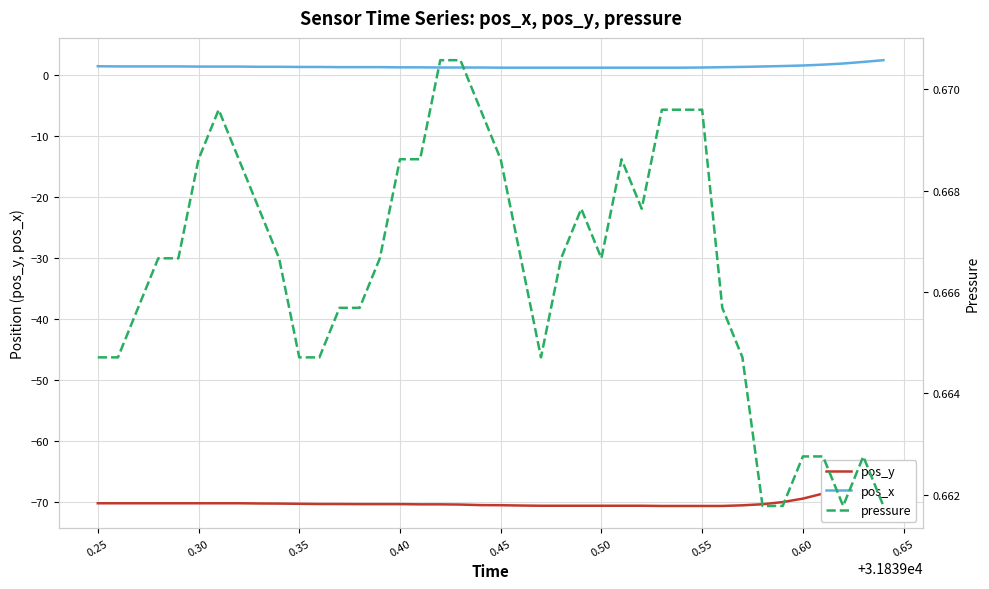

What is the minimum value for pos_x?

1.3